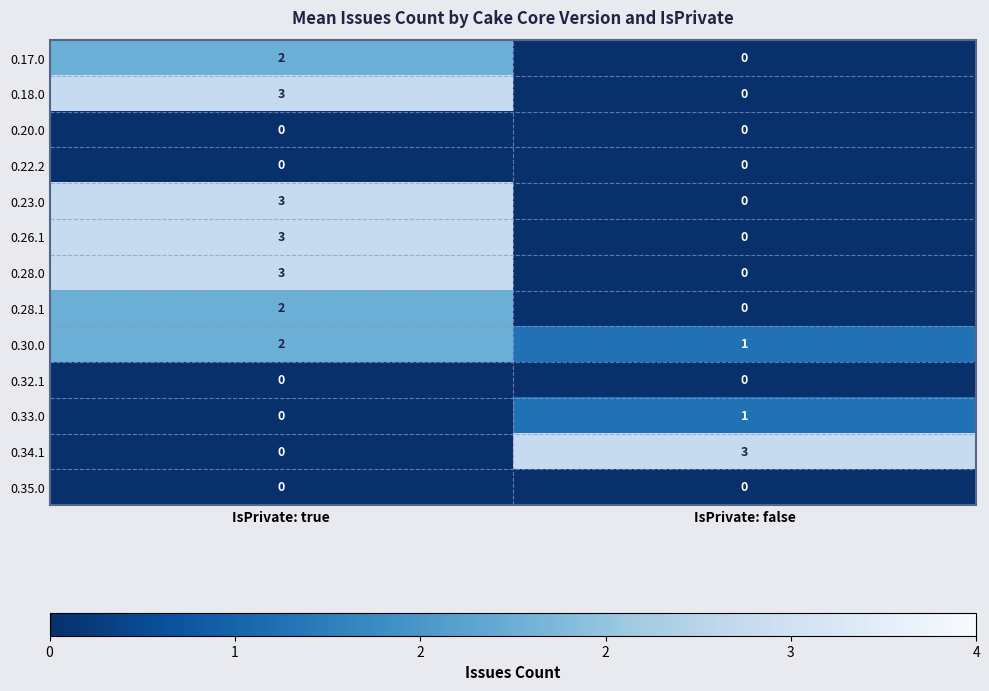

Is it true that 0.35.0 equals 0 at IsPrivate: false?

True